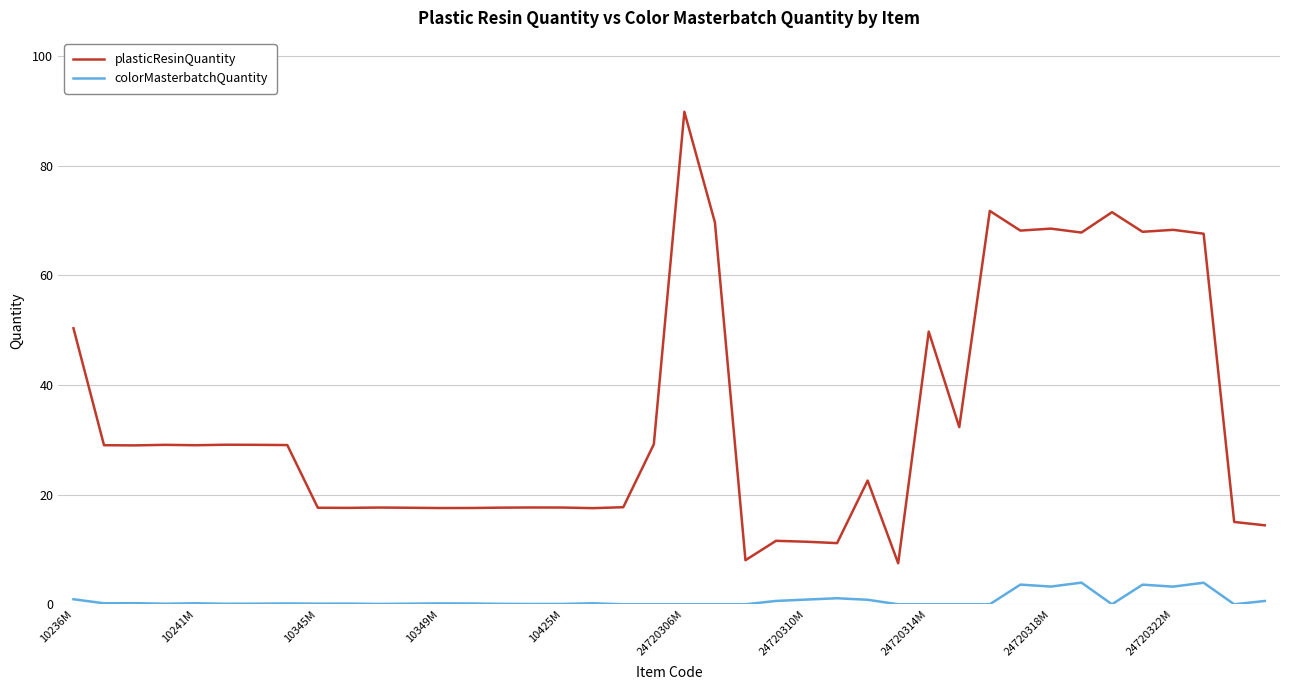

True or false: plasticResinQuantity has more than 0 points higher than both neighbors.

True